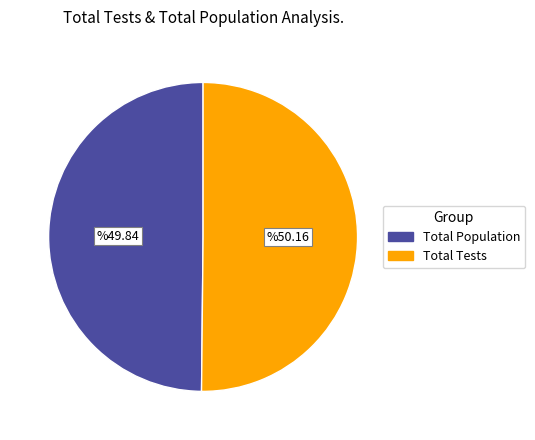

The Total Tests slice represents 50% of the pie. True or false?

True